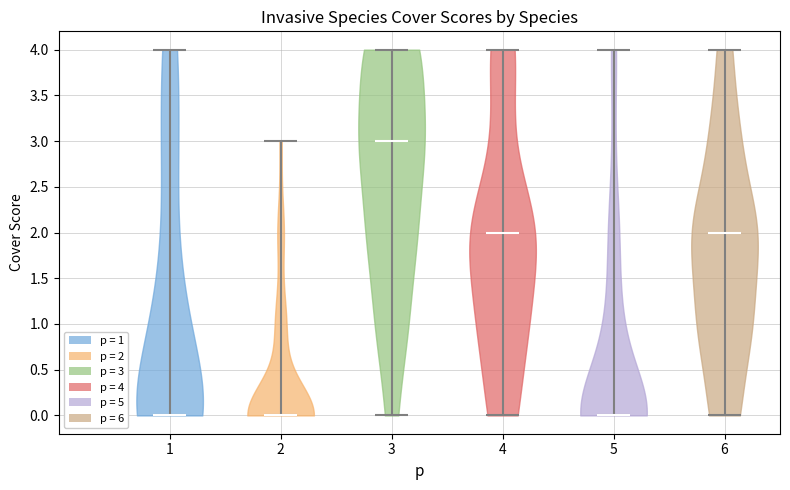

Reading left to right, read every violin against the y-axis: where its median line is, and the lowest and highest points it reaches. The values are not printed on the chart, so give them approximately, as read against the axis.

1: median line 0, lowest point 0, highest point 4
2: median line 0, lowest point 0, highest point 3
3: median line 3, lowest point 0, highest point 4
4: median line 2, lowest point 0, highest point 4
5: median line 0, lowest point 0, highest point 4
6: median line 2, lowest point 0, highest point 4